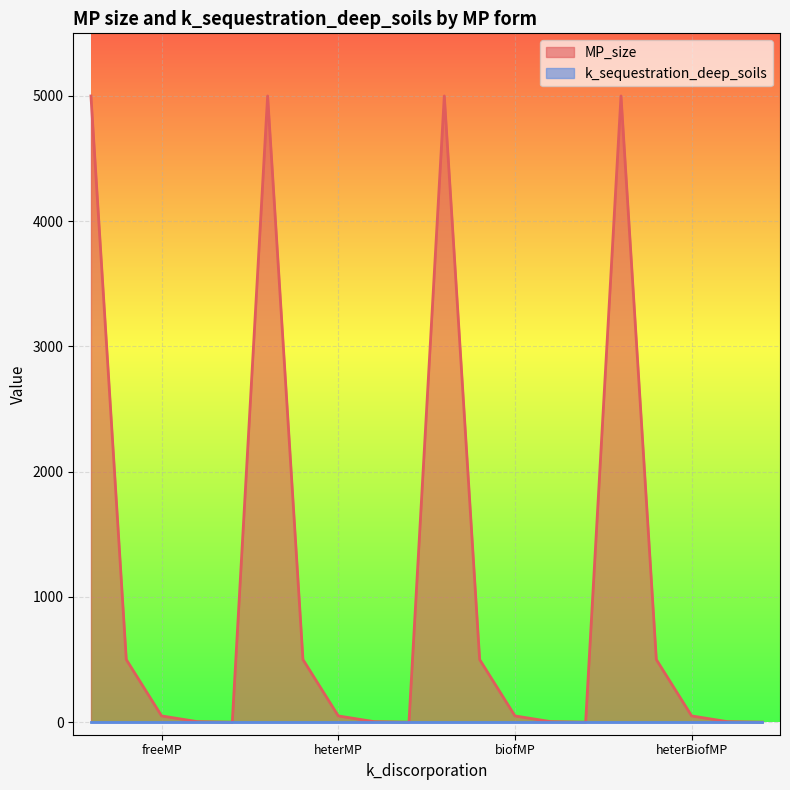

What is the greatest value displayed?

5000.0